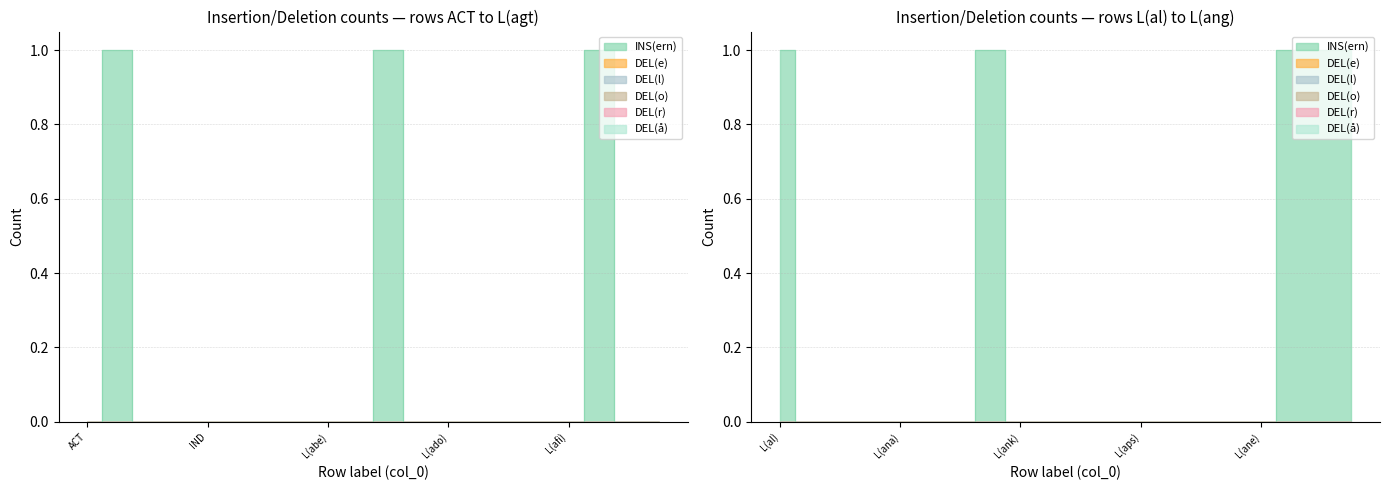

How many lines are shown in the chart?

6